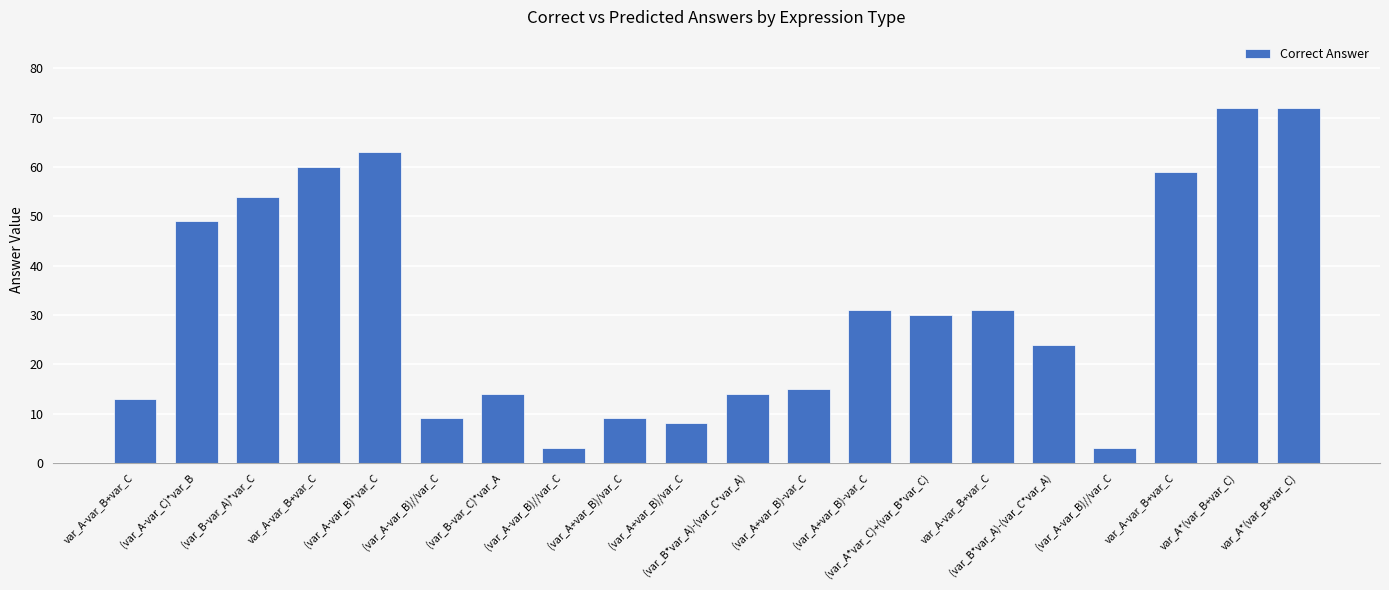

How many bars are there in total?

20